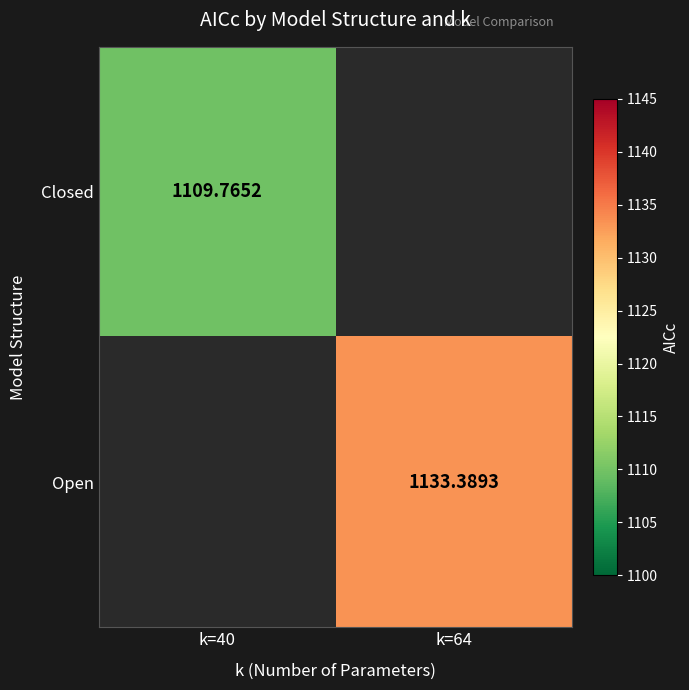

Which category has the highest value across all series?

k=64